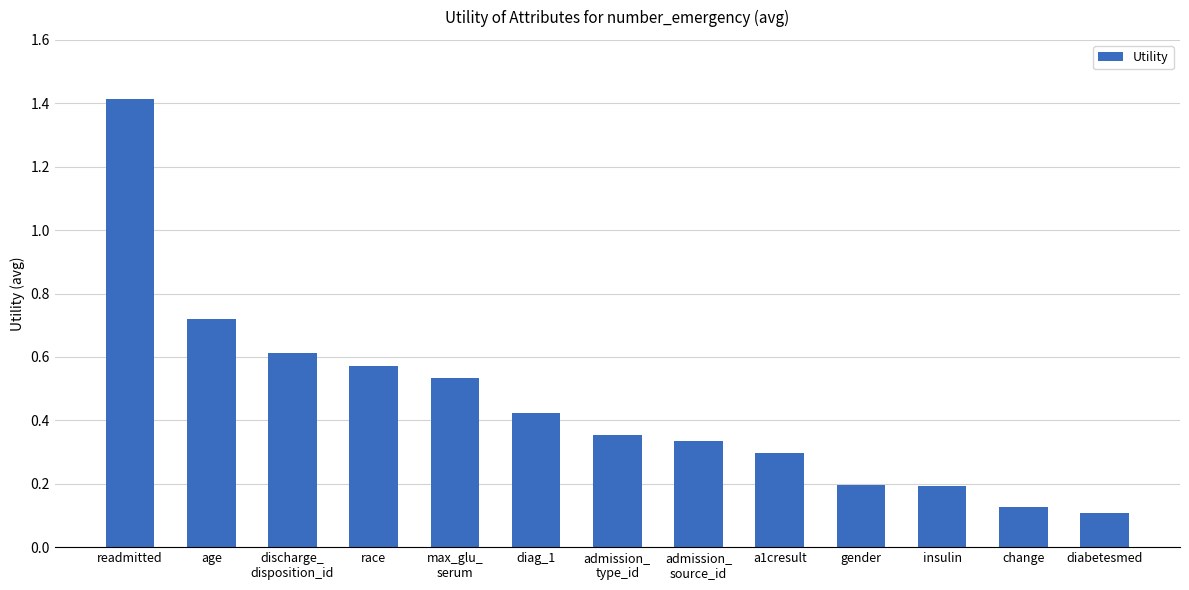

What is the difference between the maximum and minimum values?

1.3